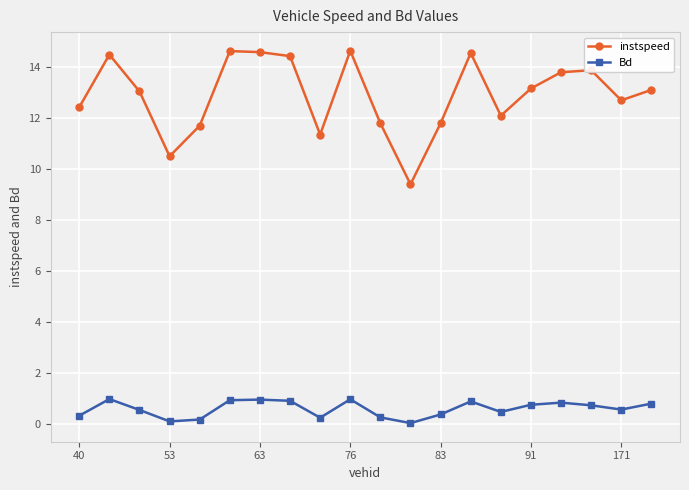

True or false: Bd has more than 0 points higher than both neighbors.

True